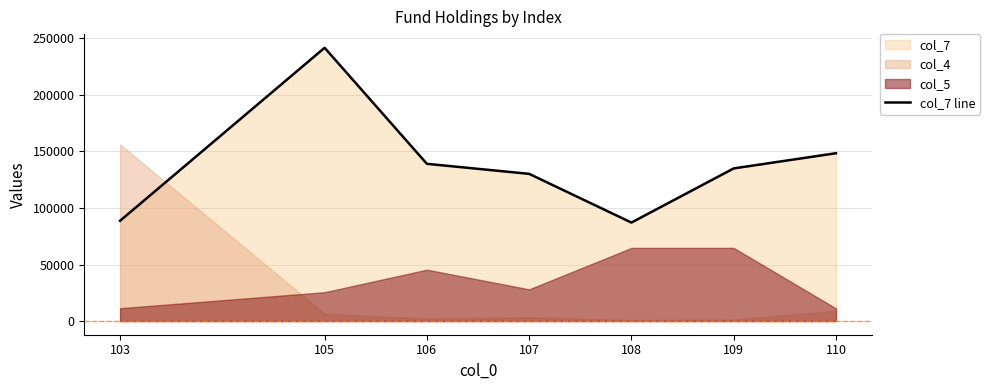

Reading left to right, what are all the values shown in this chart?

103=88680	105=241674	106=139055	107=130181	108=87098	109=134981	110=148424